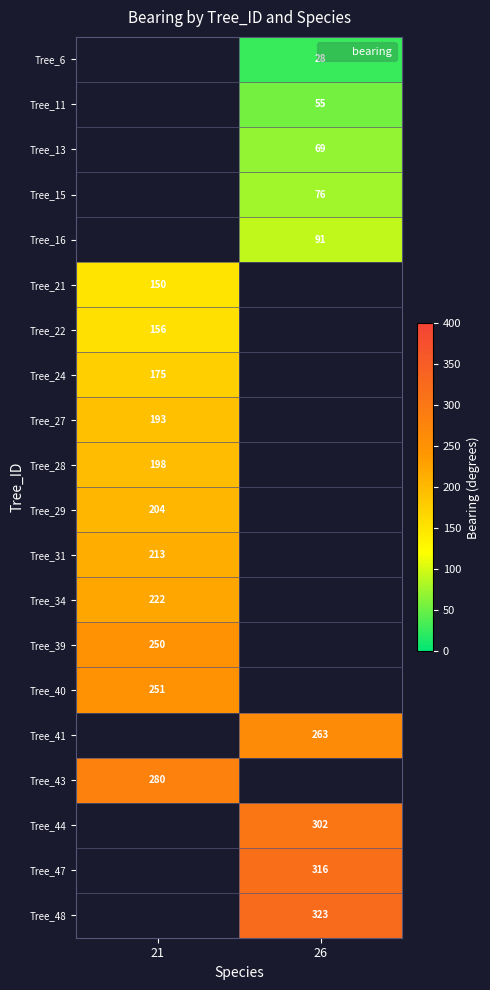

Read the Tree_44 value at 26.

302.0